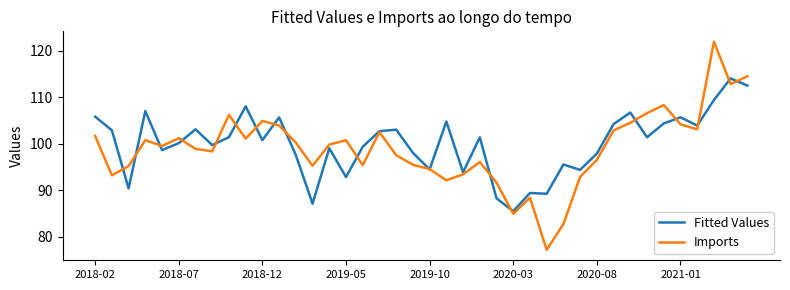

What is the maximum value for Imports?

121.9